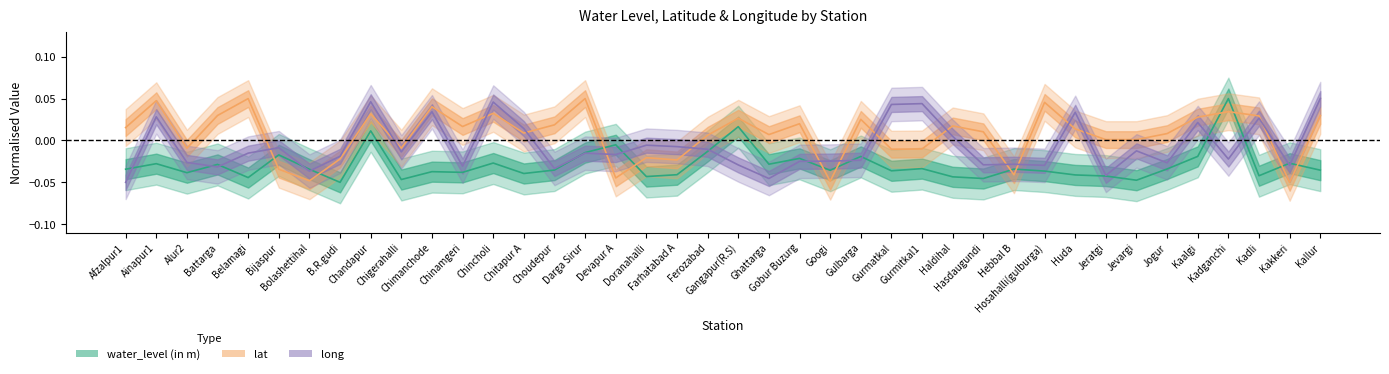

Is the value of long at Gulbarga greater than the value of water_level at Kaalgi?

No